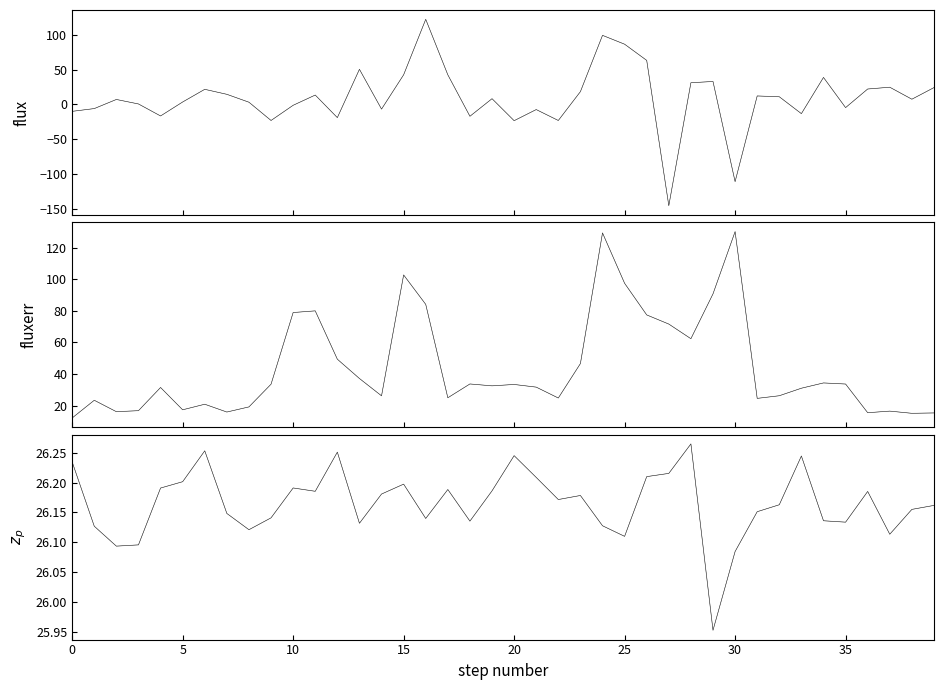

How many values in flux are below zero?

15